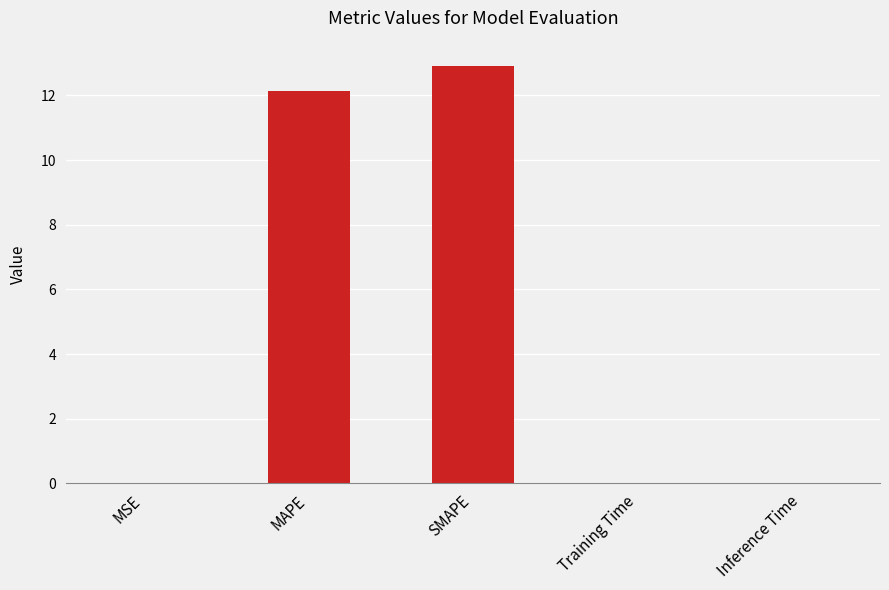

What is the sum of all values?

25.1